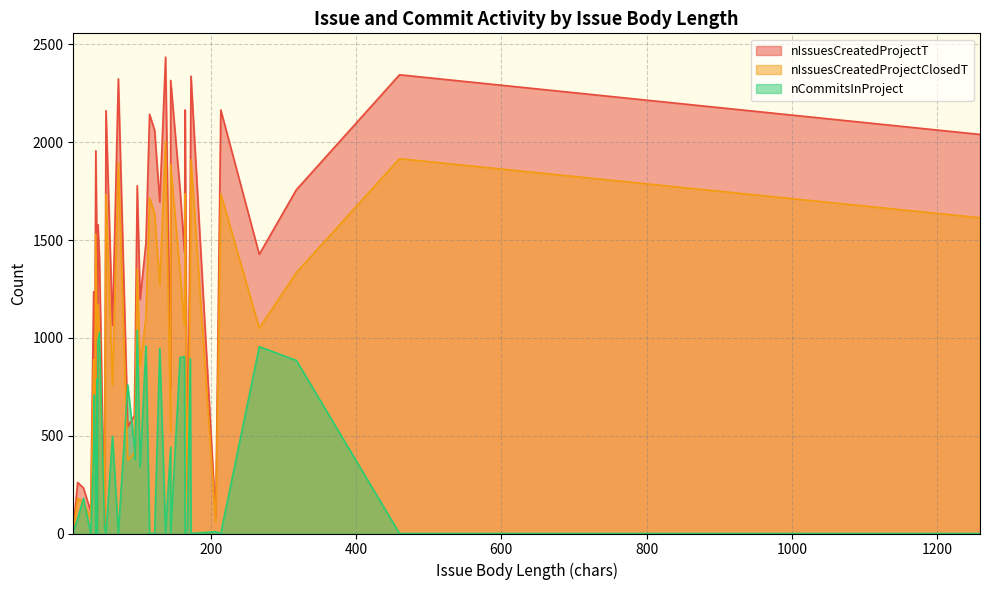

What are all the series names shown in the legend?

nIssuesCreatedProjectT, nIssuesCreatedProjectClosedT, nCommitsInProject